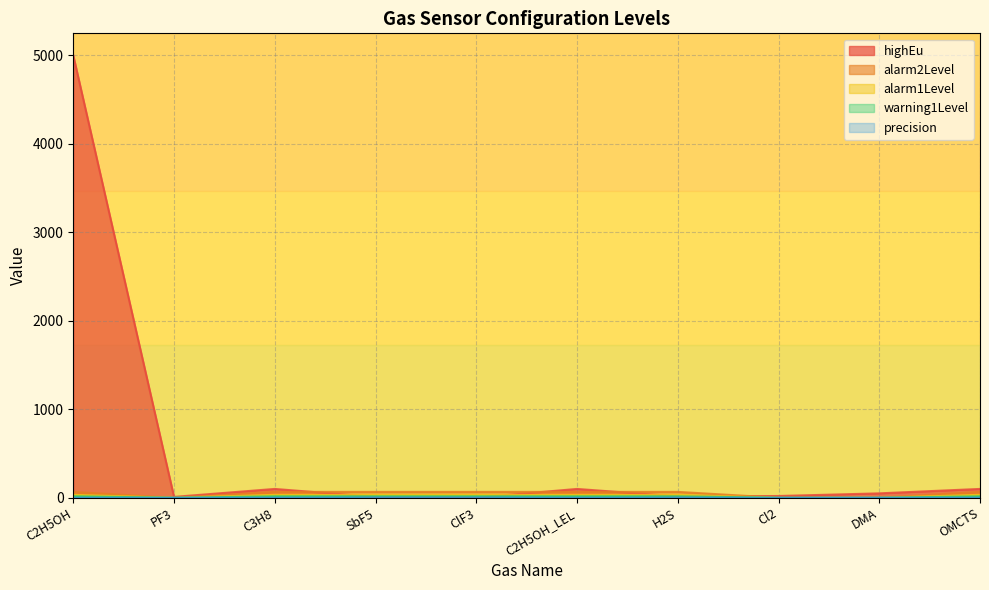

Is it true that precision equals 0.0 at PF3?

True